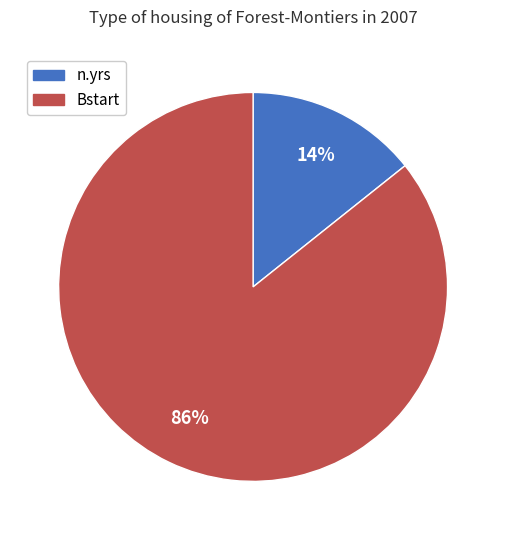

Which slice is the largest?

Bstart